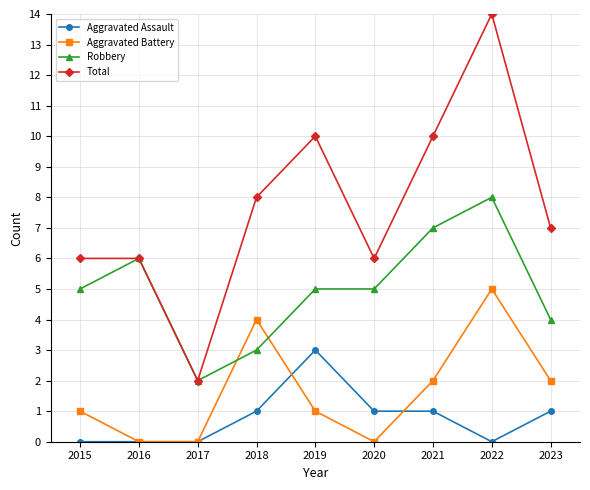

At 2022, list the series in order from smallest to largest.

Aggravated Assault, Aggravated Battery, Robbery, Total